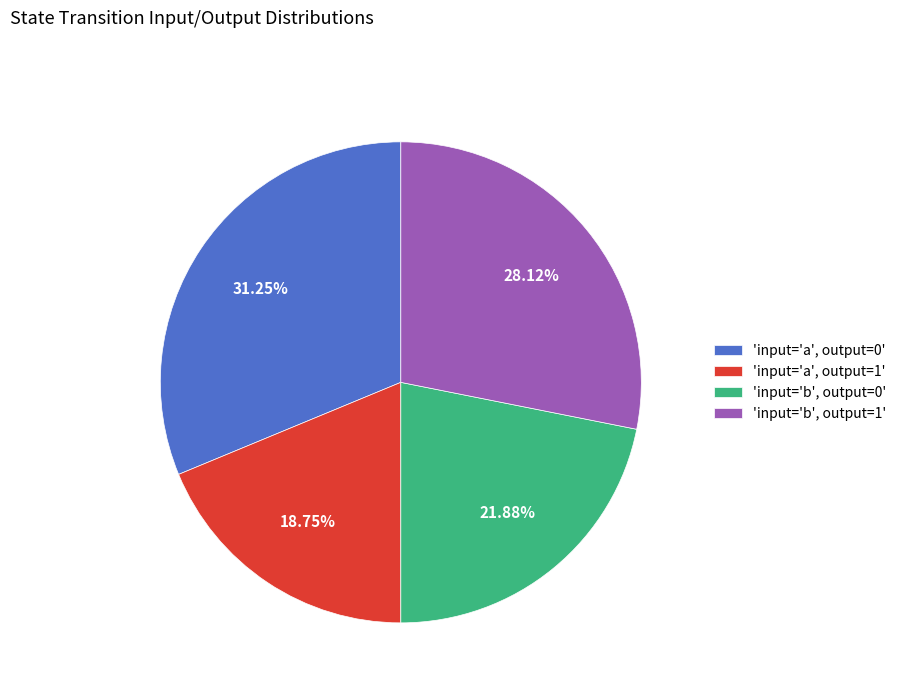

Which slice is the largest?

'input='a', output=0'